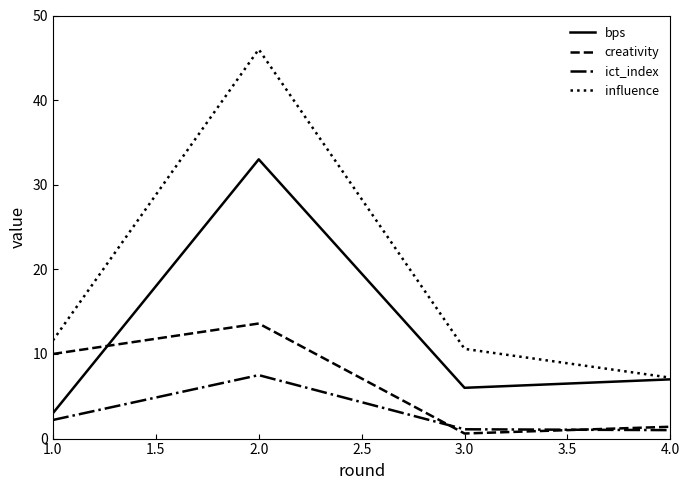

What position from the left is 4.0?

4